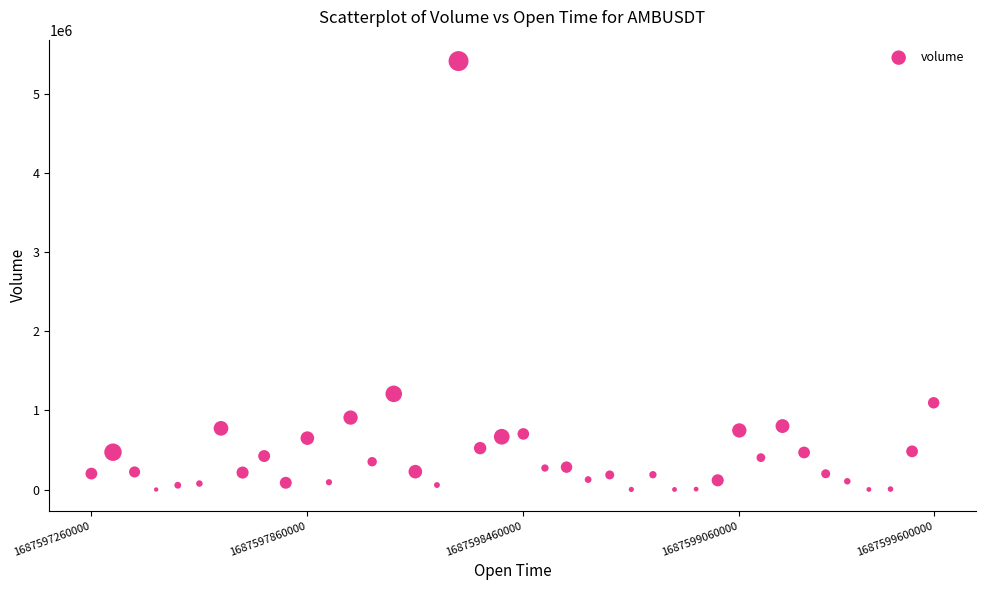

What is the range of Y values (max minus min)?

5420658